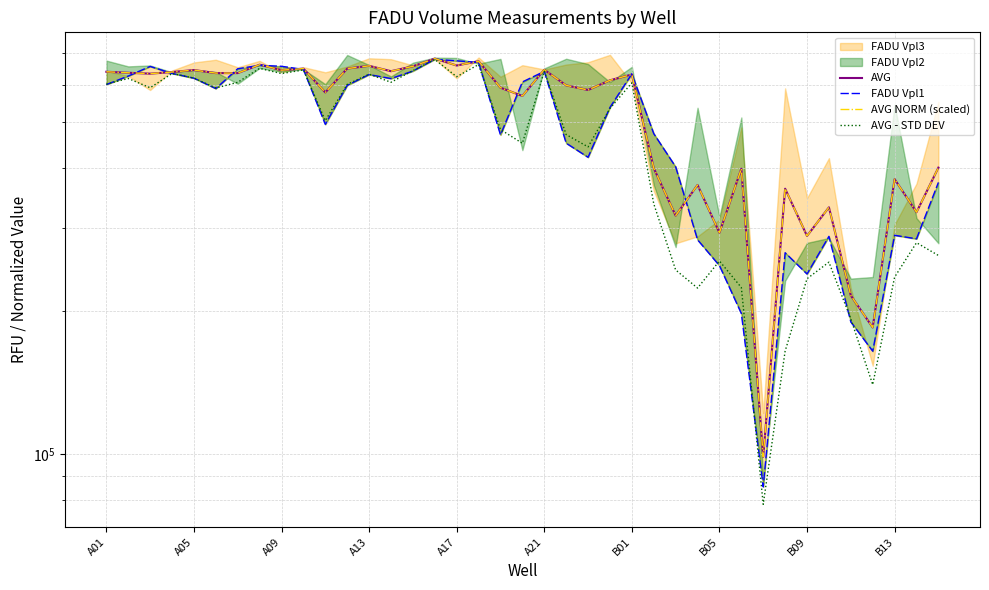

What is the value of the AVG NORM (scaled) point at the 20th from the left?

568610.4